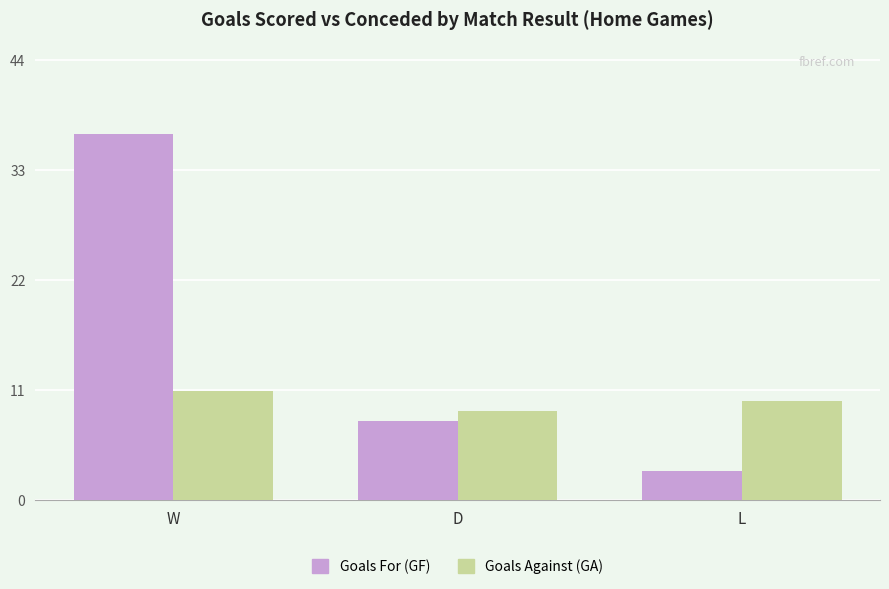

The value of Goals For (GF) at D is 8. True or false?

True